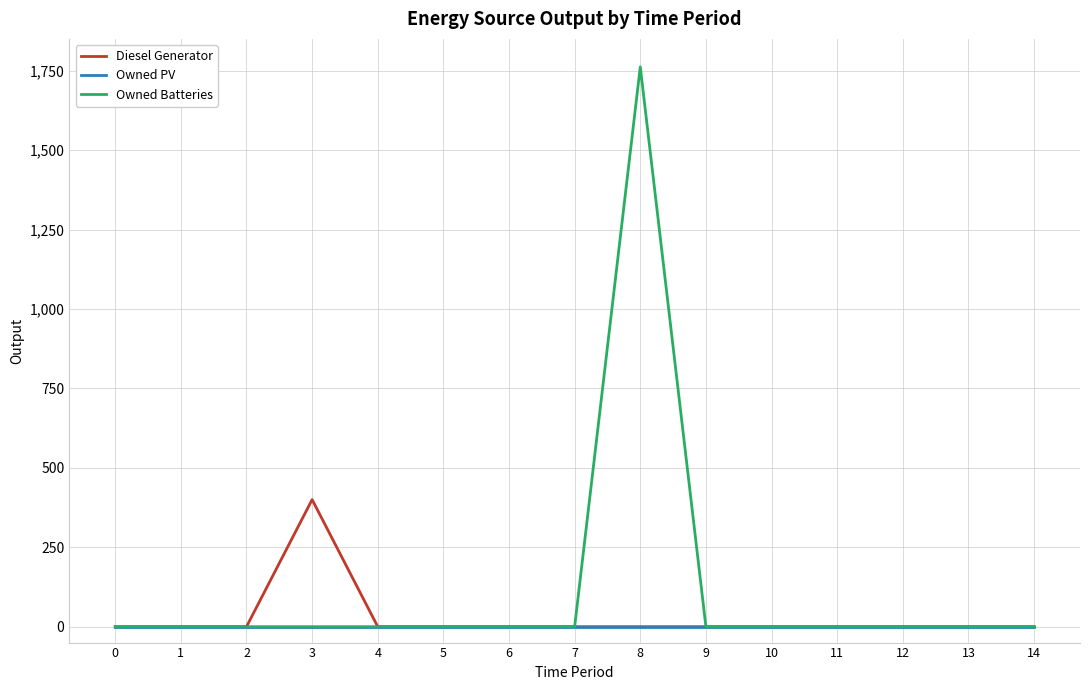

Which series has the largest range (max minus min)?

Owned Batteries